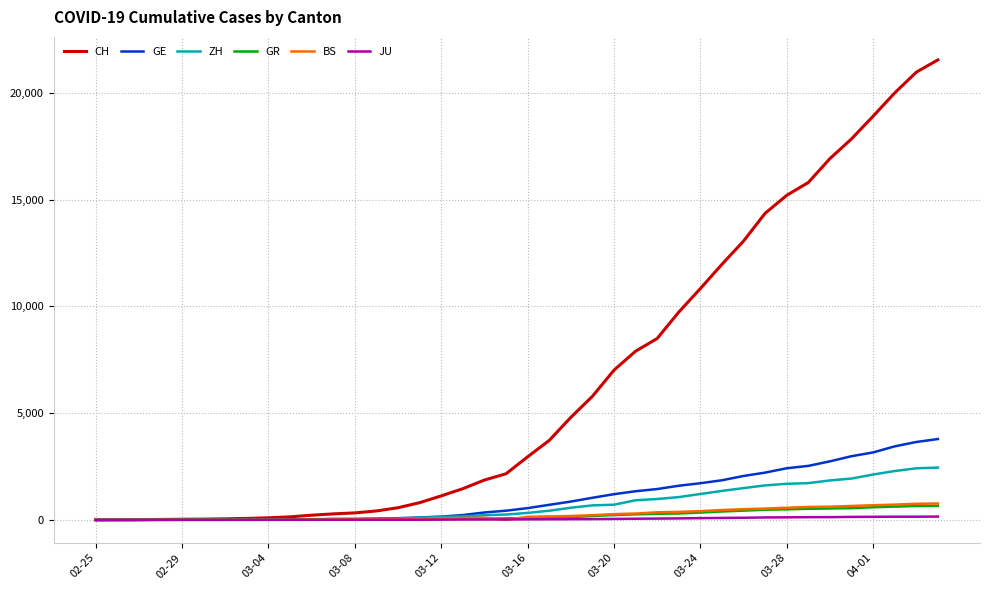

Which series has the largest total across all categories?

CH